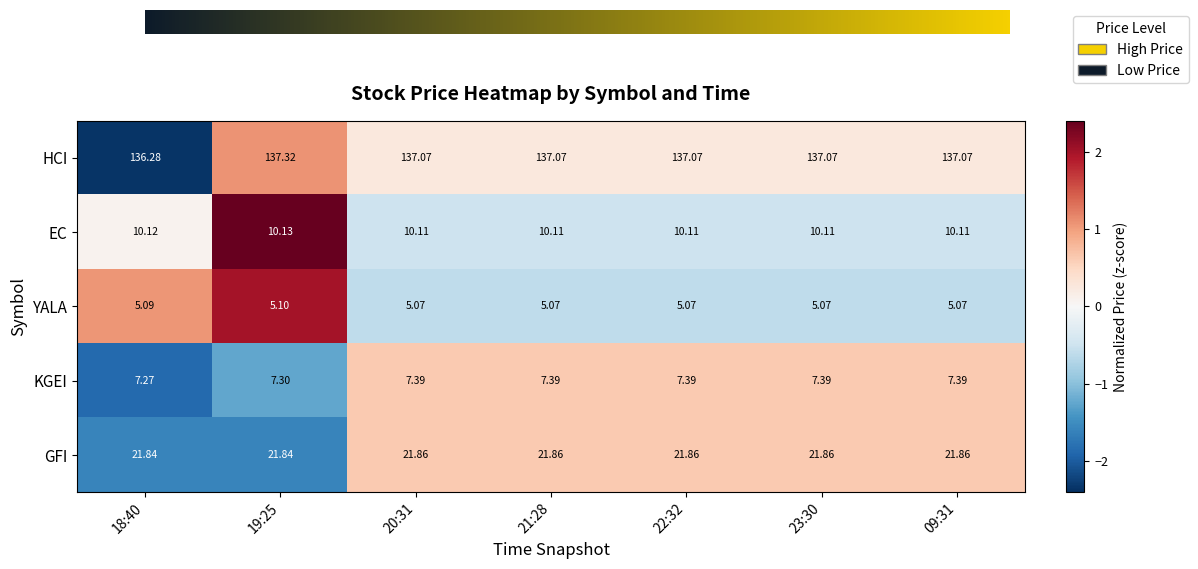

List the series in order of their peak value, lowest first.

YALA, KGEI, EC, GFI, HCI